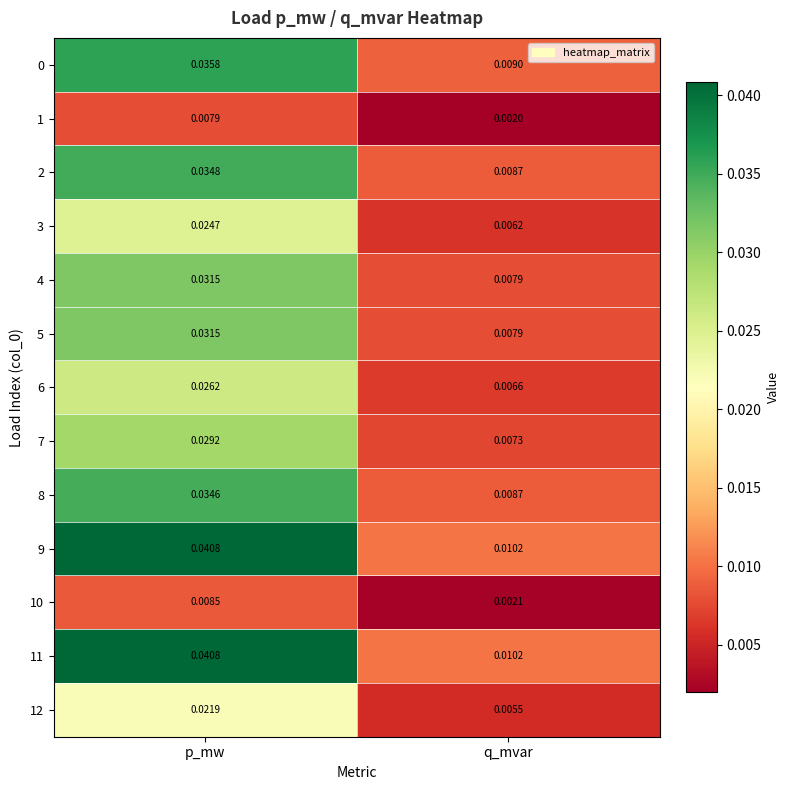

Is the value of 6 at p_mw greater than the value of 5 at q_mvar?

Yes